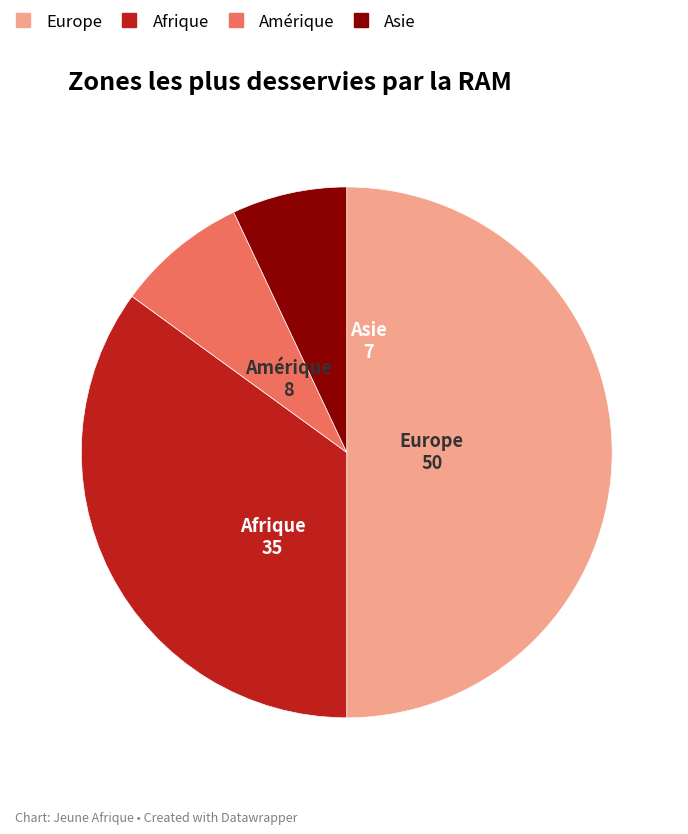

Does any single category account for the majority?

Yes